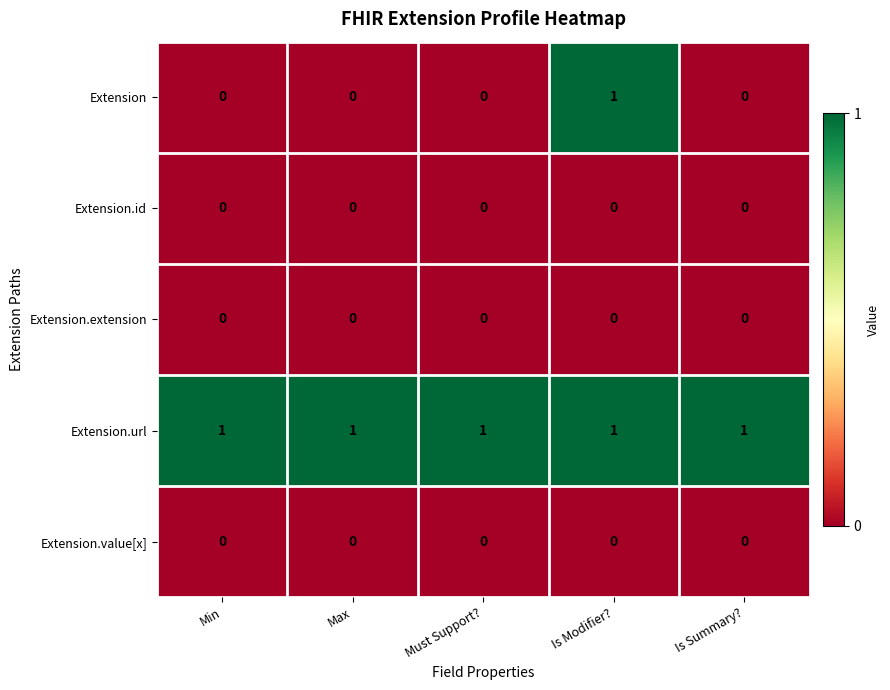

Which series has the largest total across all categories?

Extension.url